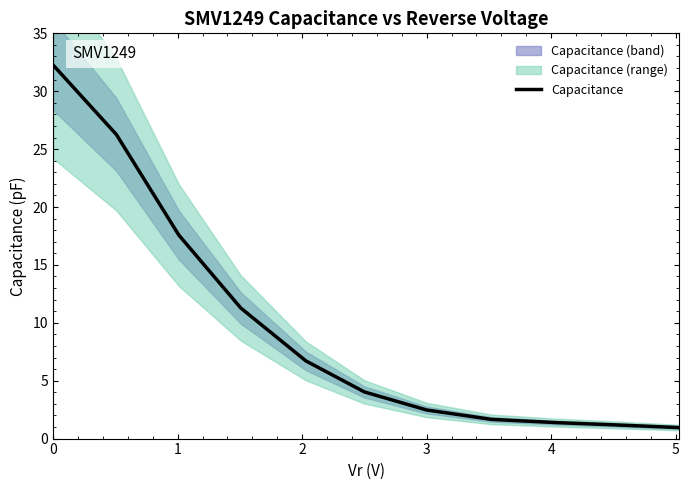

The value of Capacitance at 3 is 2.5. True or false?

True